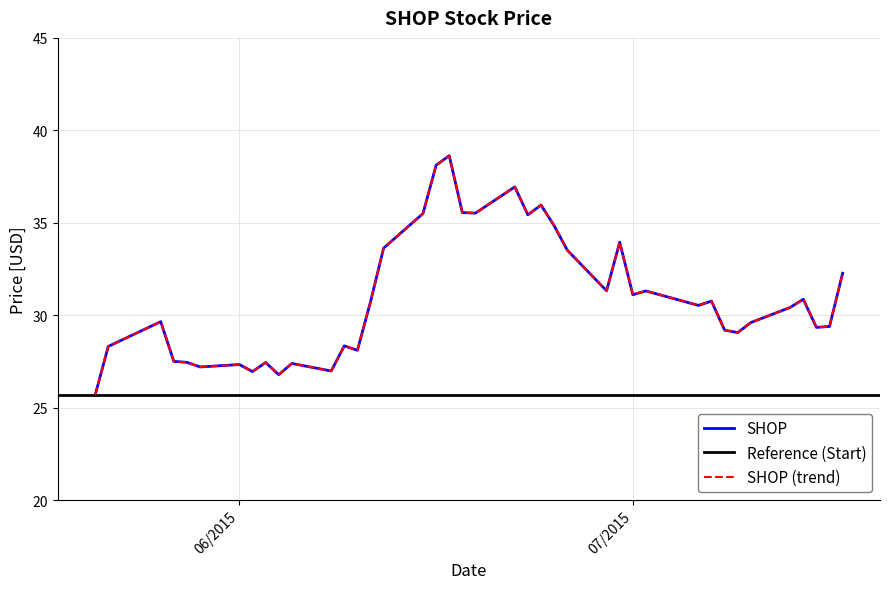

How many values are below 30?

19